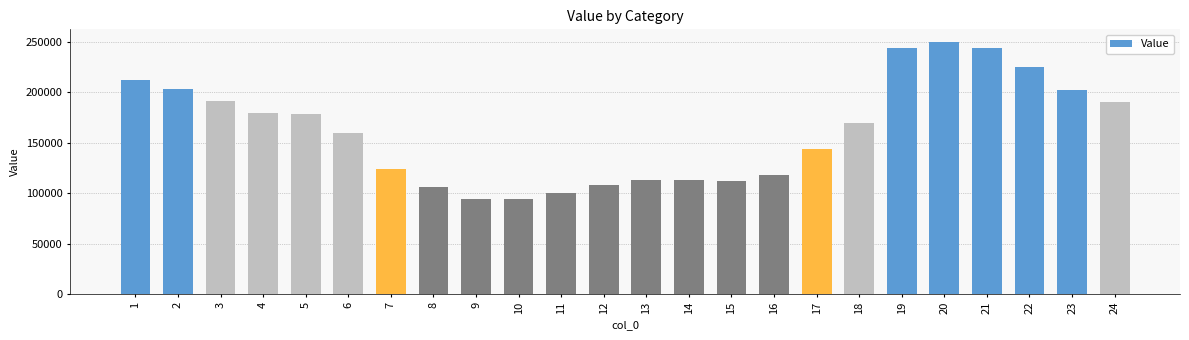

The value at 9 is 94322.4. True or false?

True